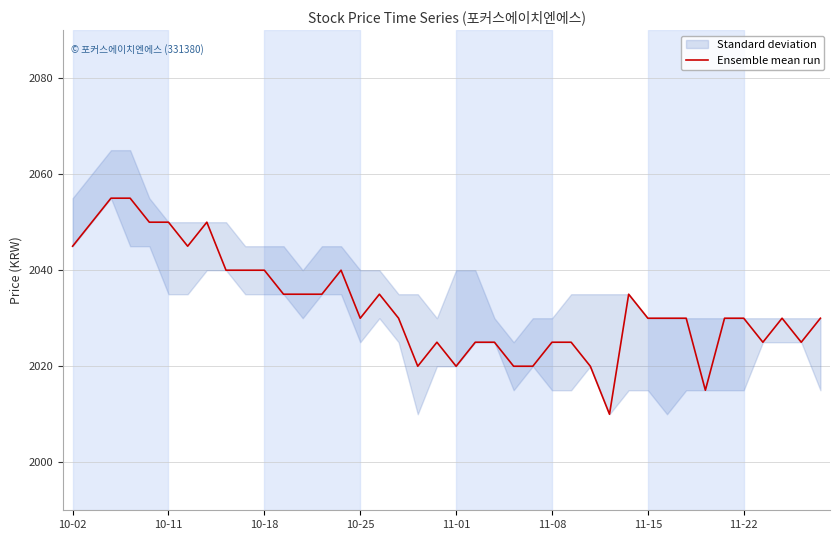

True or false: Ensemble mean run has a value of 2030 at 10-25.

True